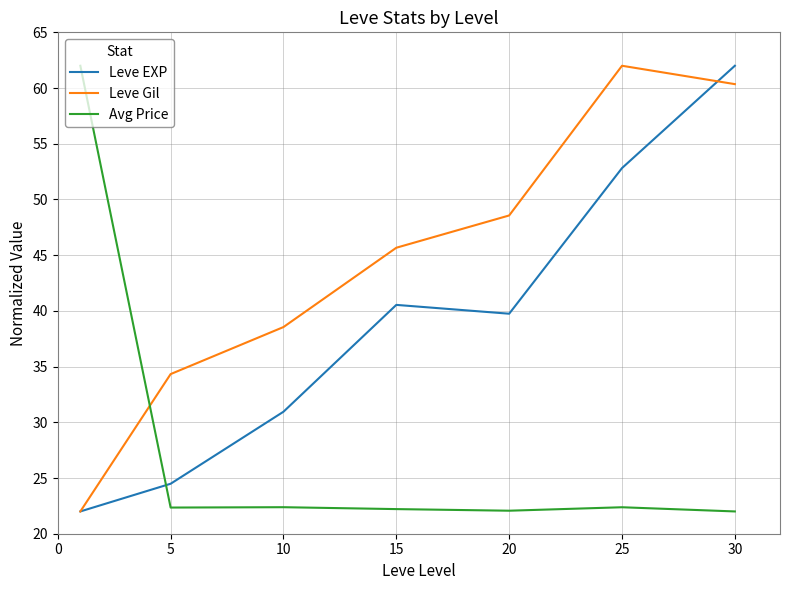

What is the highest value of the Avg Price series?

62.0